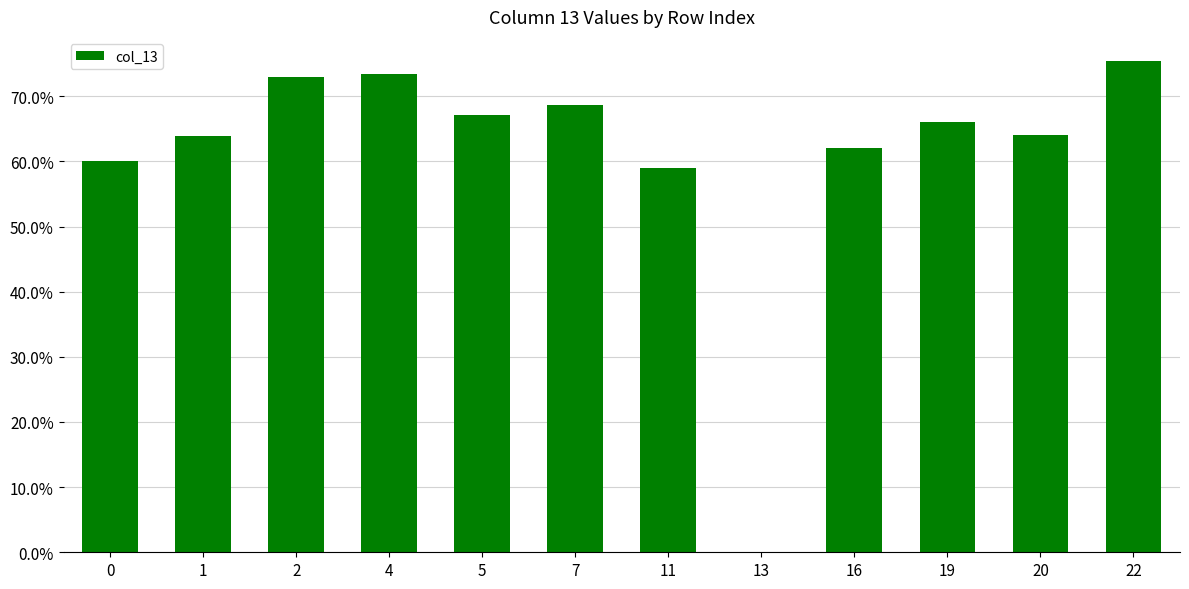

The chart shows a value of 22.7 at 20. True or false?

False